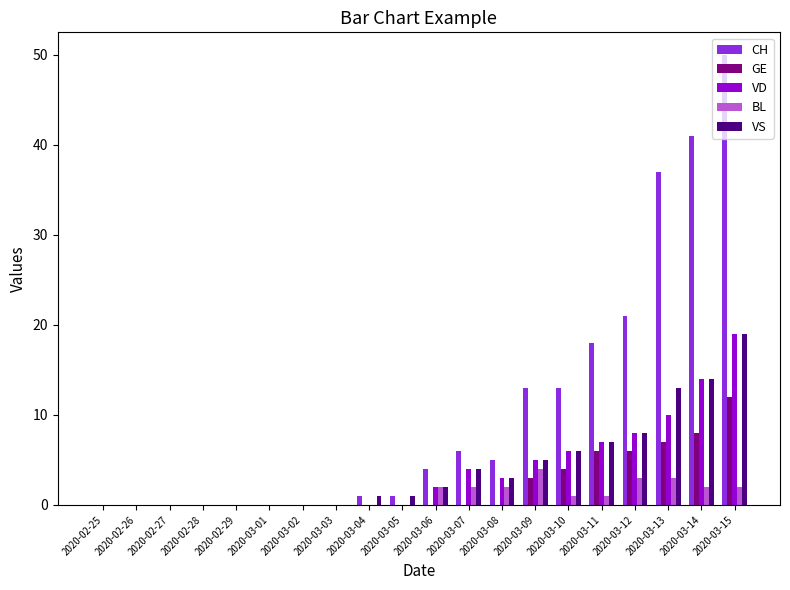

At which category does the chart reach its peak across all series?

2020-03-15